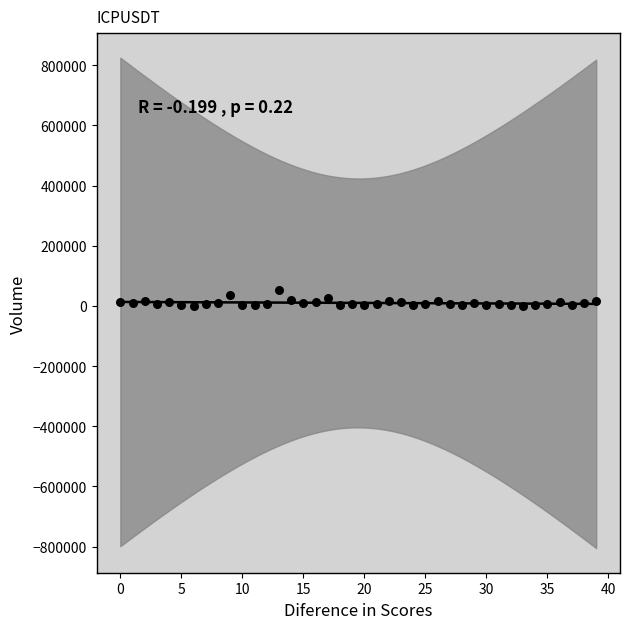

What is the range of Y values (max minus min)?

50602